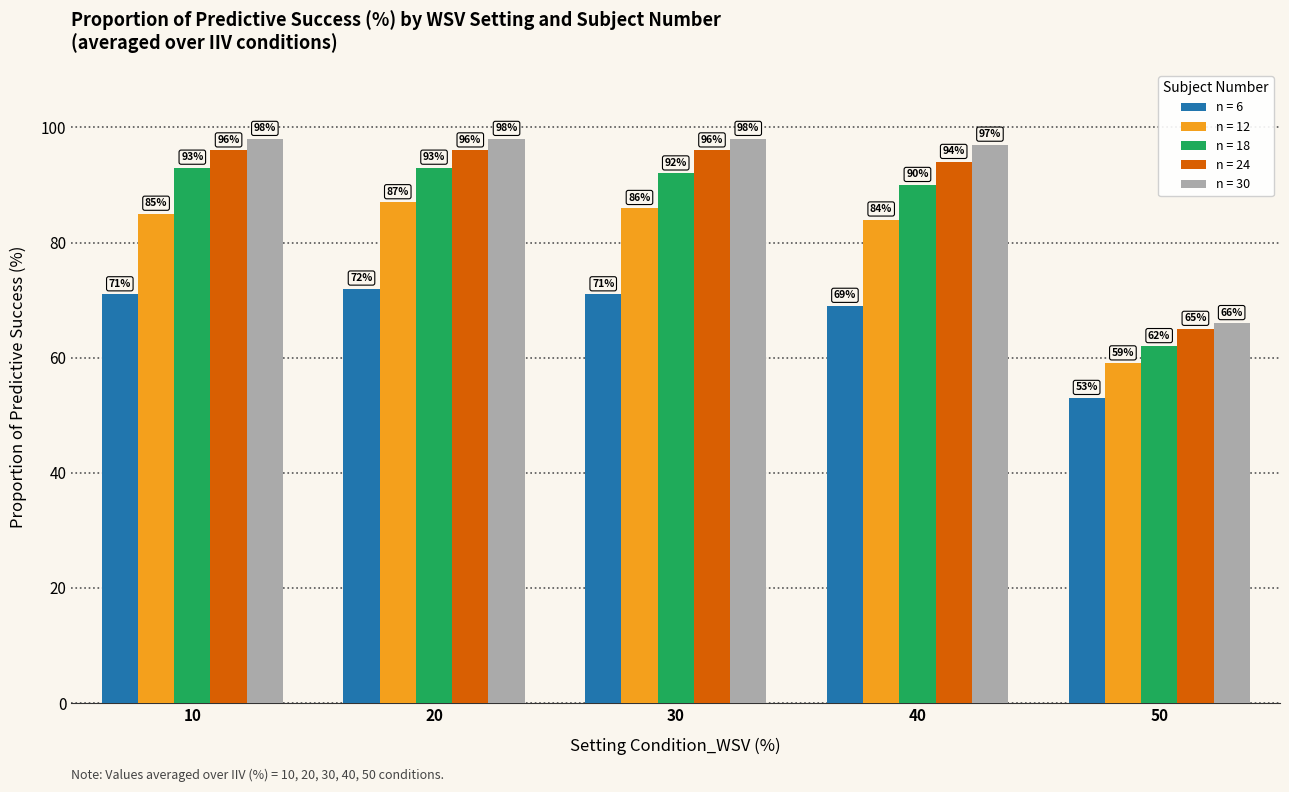

Between 10 and 40, which series saw the biggest shift?

n = 18